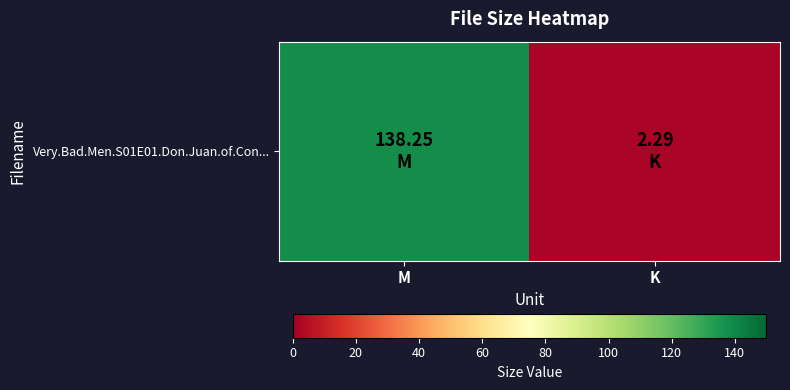

Count the number of data series in this chart.

1